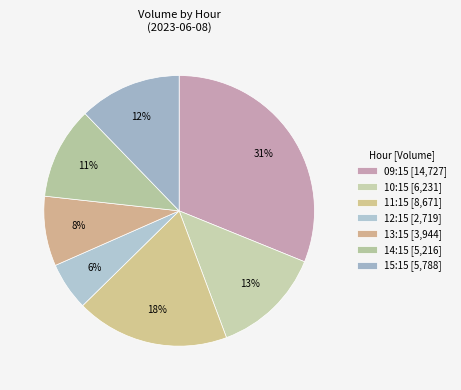

How many segments does this pie chart have?

7